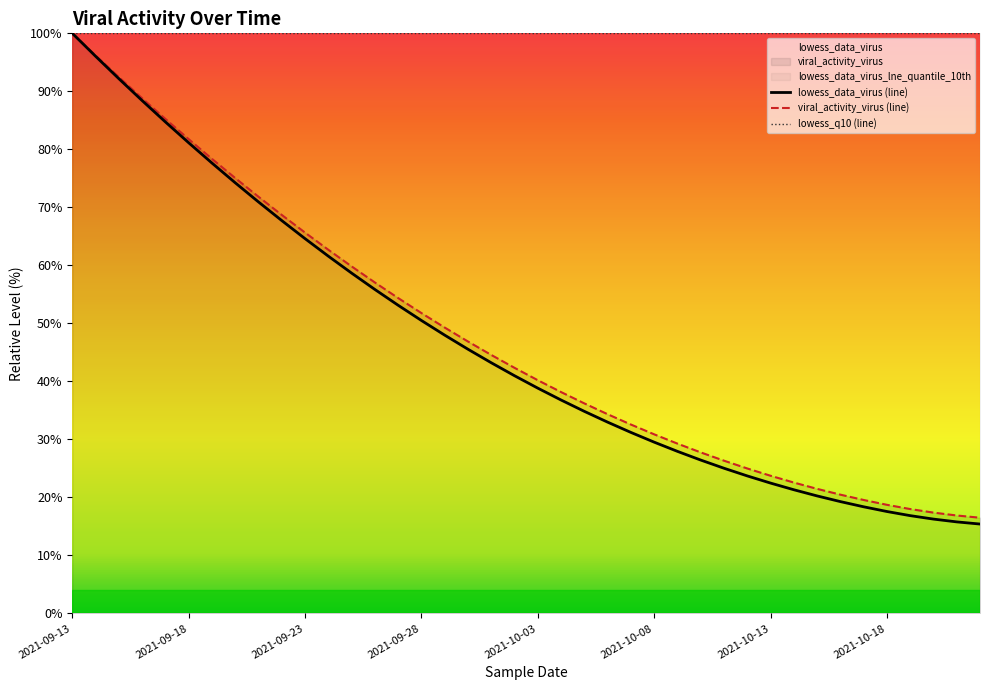

What is the maximum value shown in the chart?

100.0